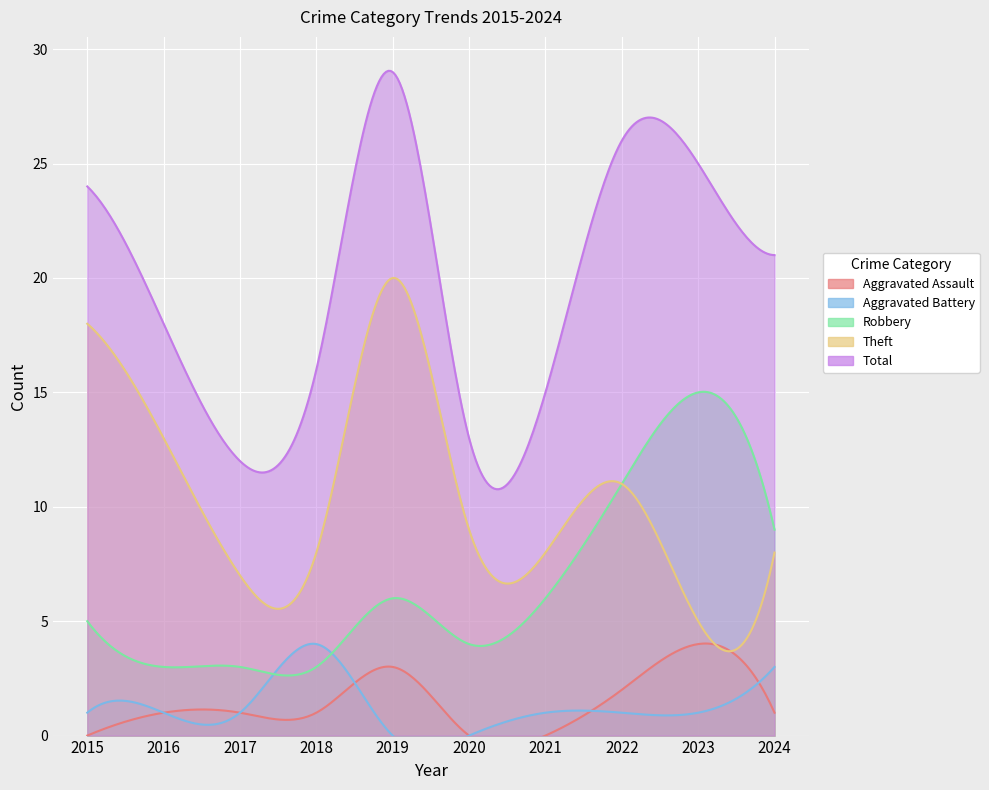

True or false: Aggravated Battery and Theft intersect in this chart.

False